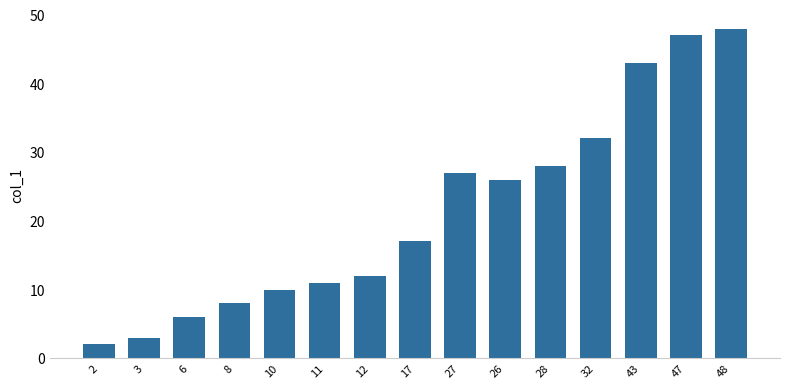

Which has a higher value, 48 or 2?

48